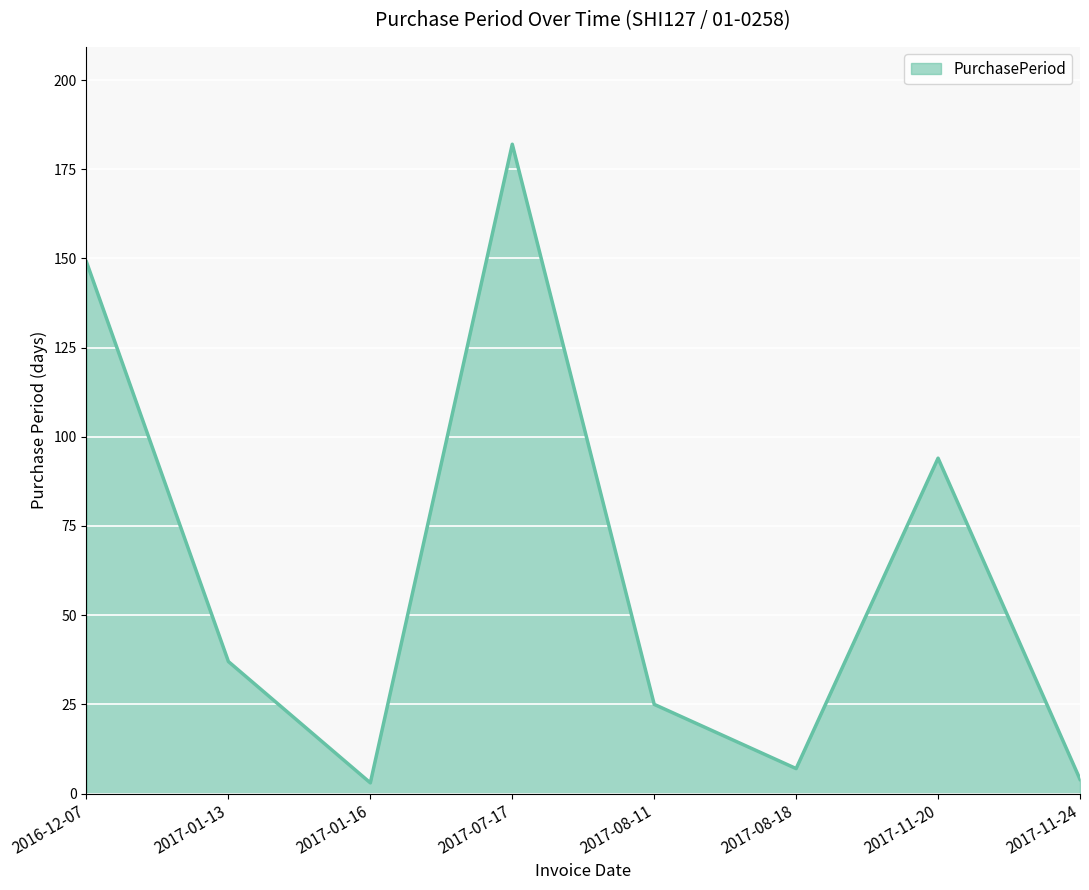

Where does the data first go above 37?

2016-12-07